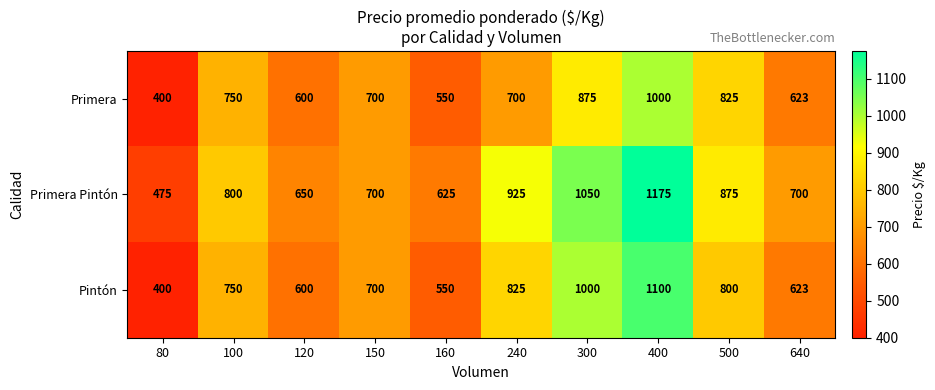

Where is Pintón nearest to the value 750?

100